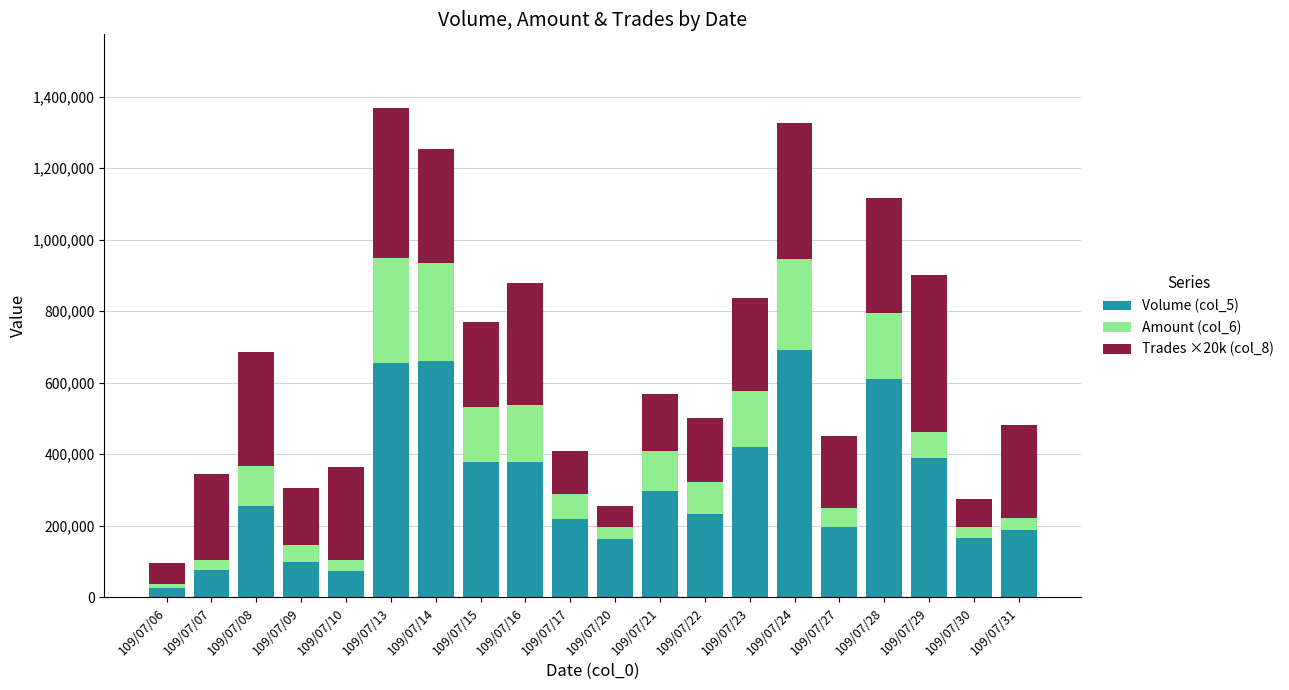

The value of Volume (col_5) at 109/07/09 is 99000. True or false?

True